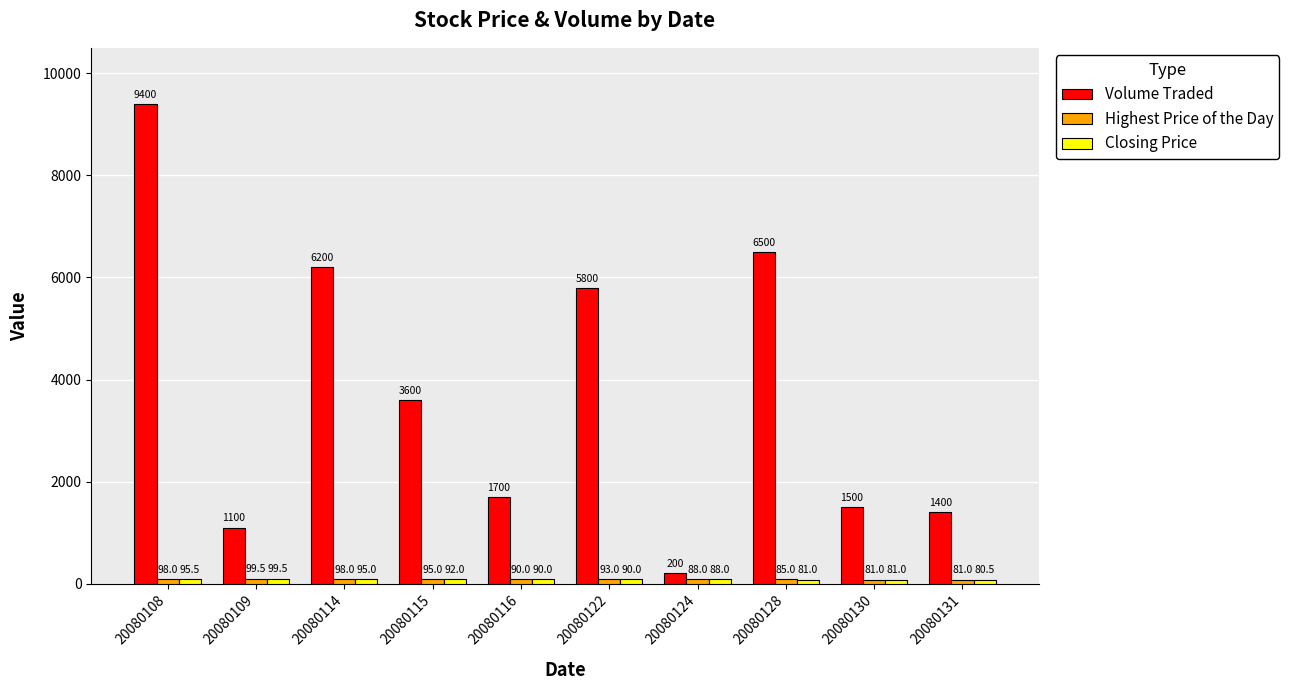

At how many categories does at least one series exceed 993?

9